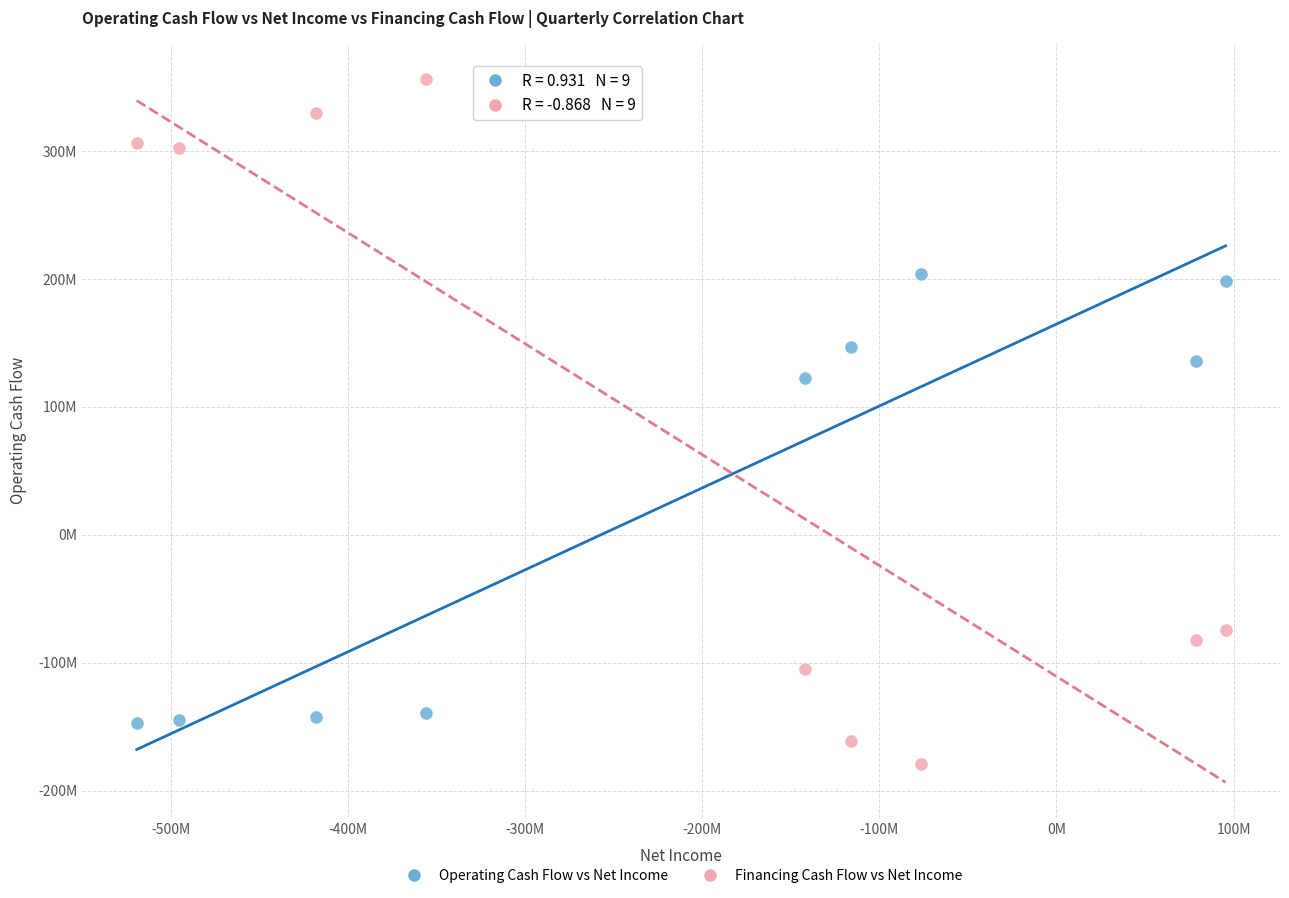

What are all the series names shown in the legend?

Operating Cash Flow vs Net Income, Financing Cash Flow vs Net Income